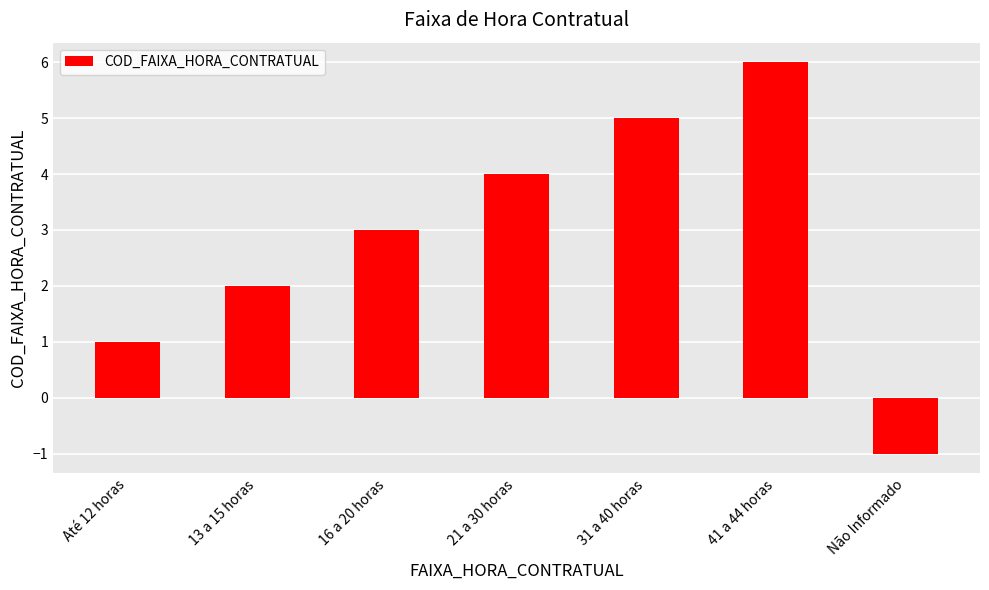

What is the label of the 3rd bar from the right?

31 a 40 horas